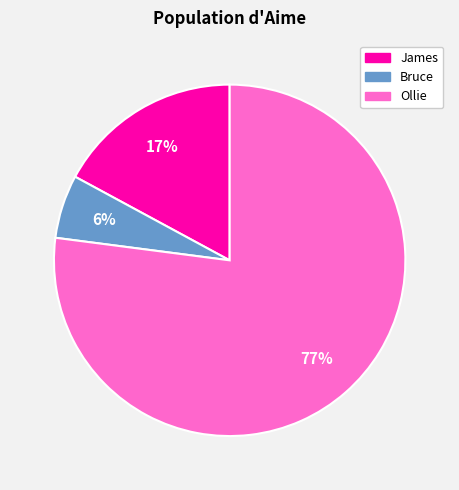

To the nearest percent, what percentage of the pie is Ollie?

77%